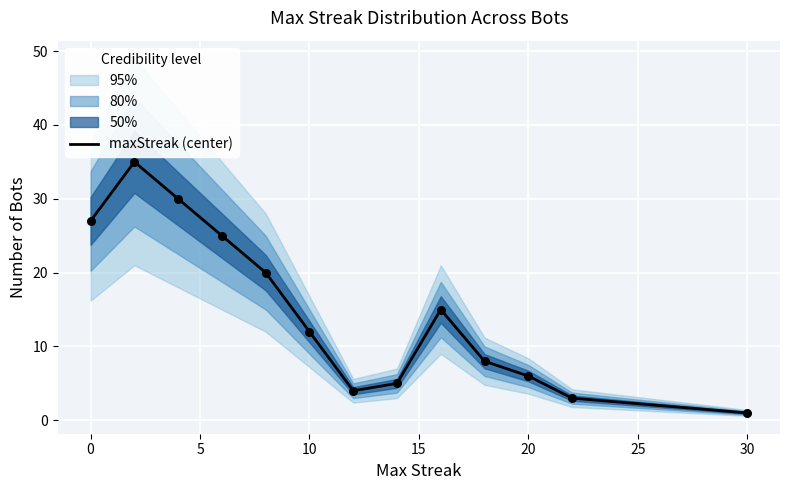

The value of maxStreak (center) at 0 is 47. True or false?

False